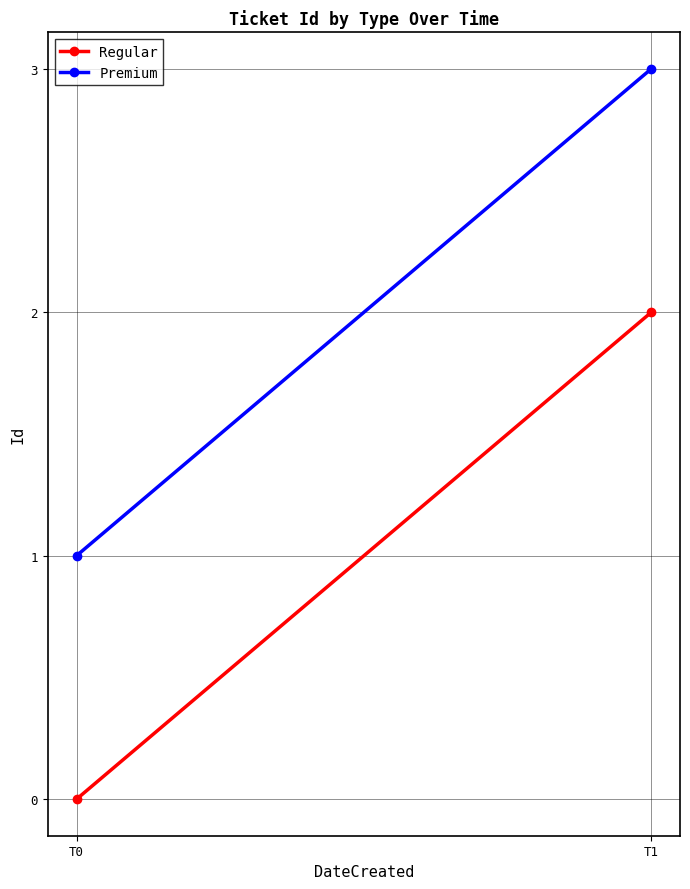

Where is Regular nearest to the value 1?

T0